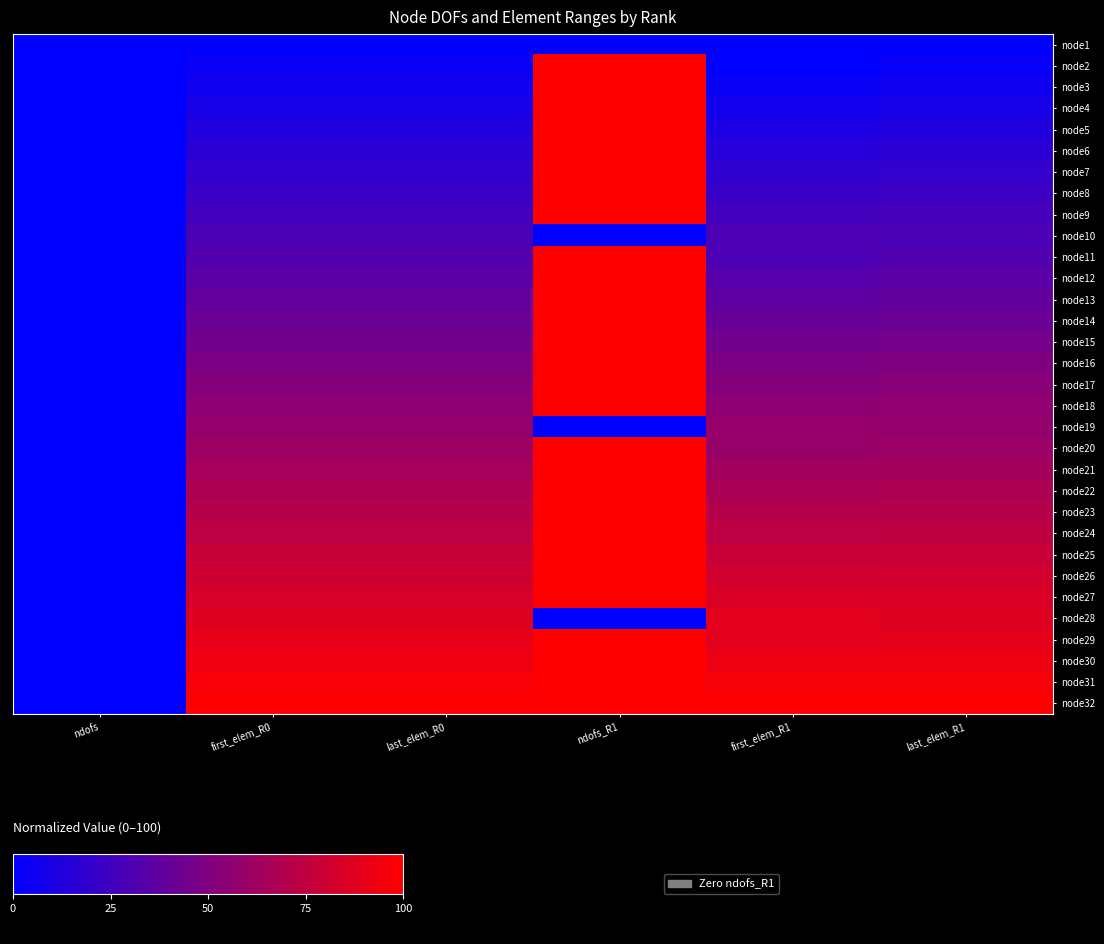

What is the total value across all series at last_elem_R1?

1607.2